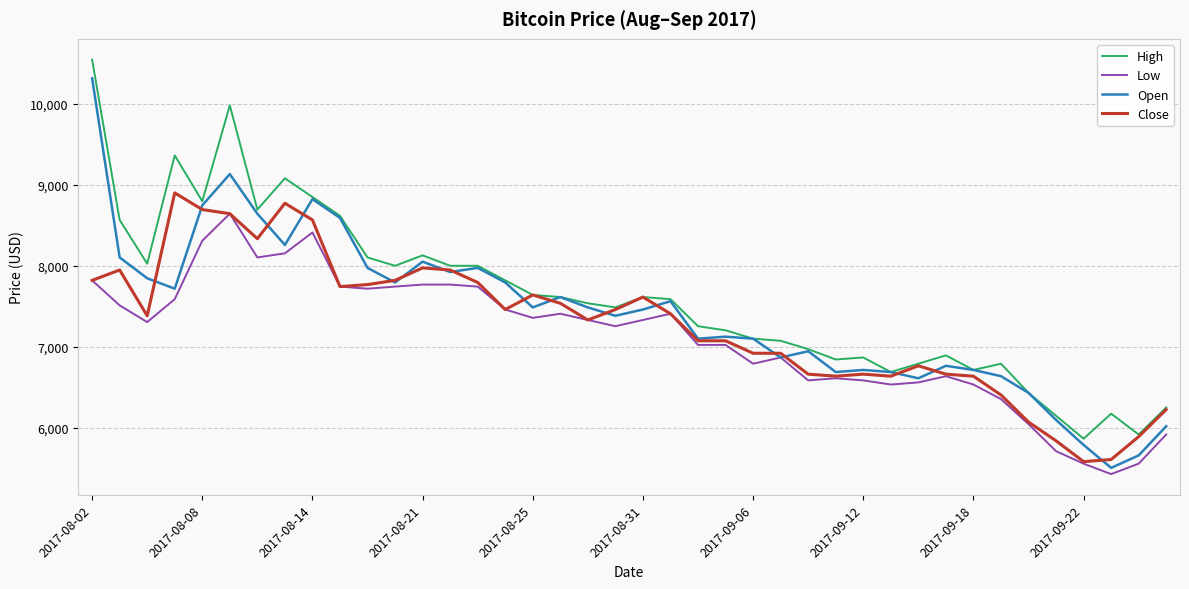

List the series in order of their peak value, lowest first.

Low, Close, Open, High